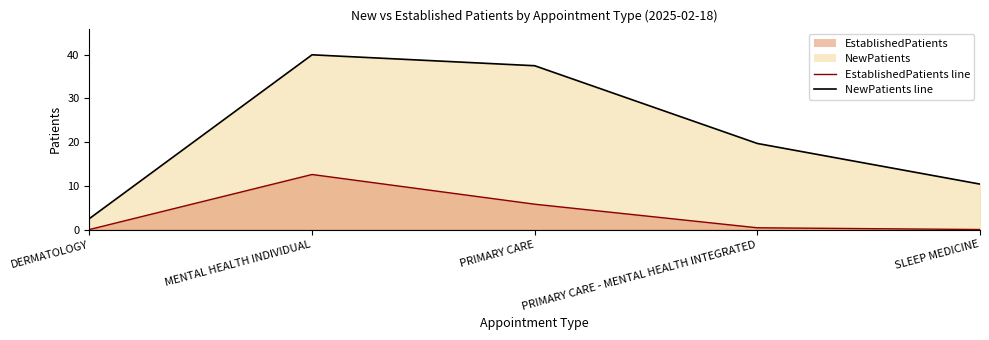

True or false: EstablishedPatients line and NewPatients line intersect in this chart.

False